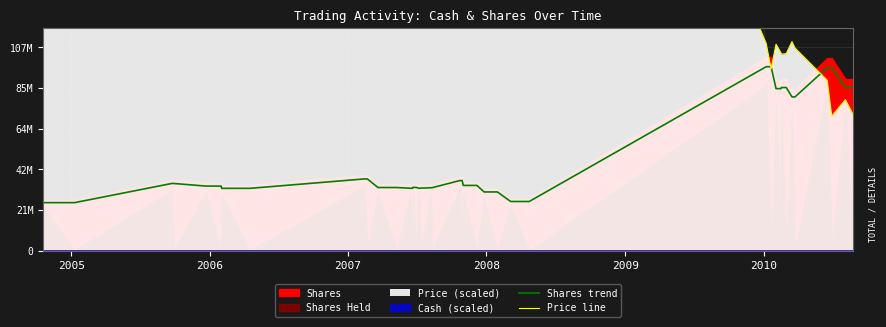

List the series in order of their peak value, lowest first.

Shares trend, Price line